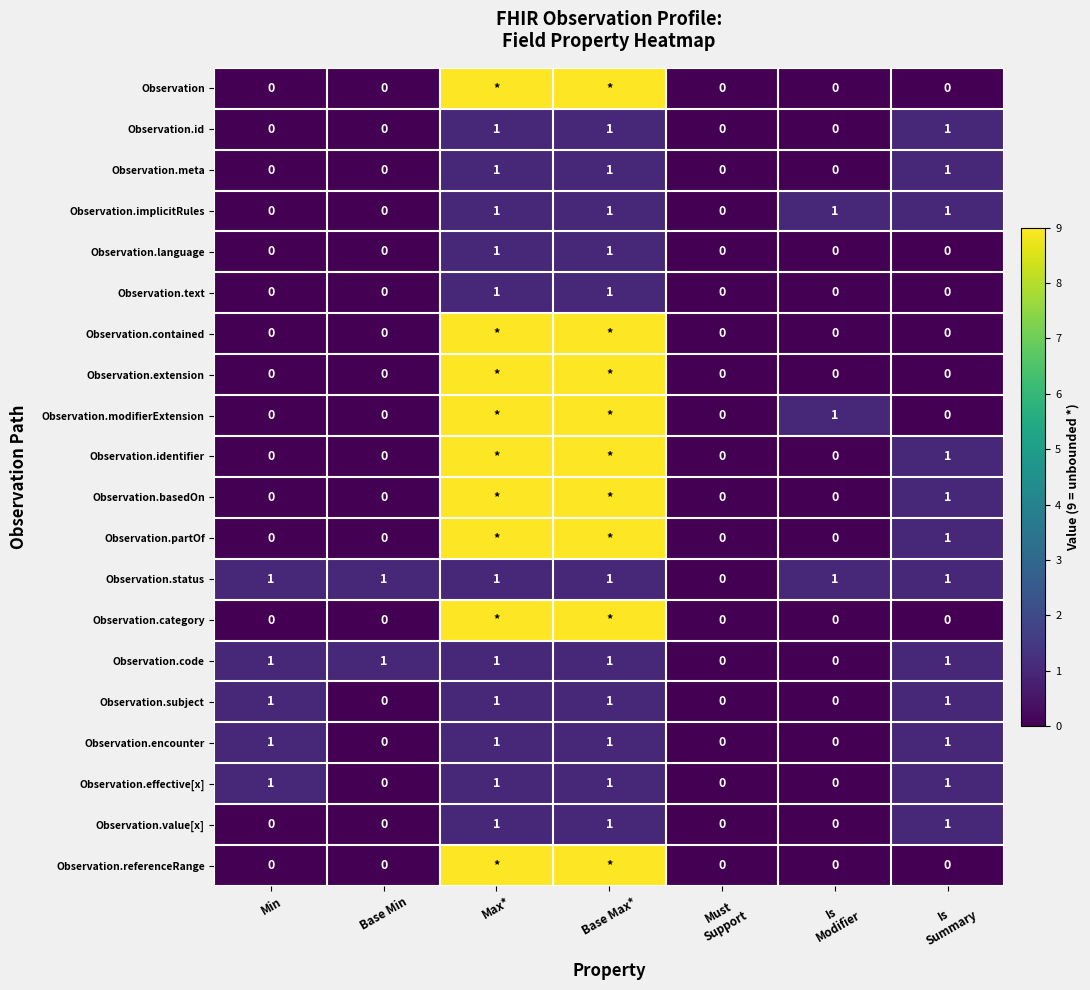

What is the sum of all Observation.implicitRules values?

4